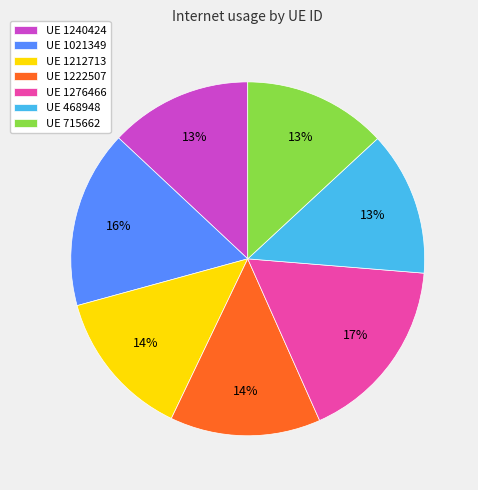

Is the sum of UE 1222507 and UE 1276466 greater than half?

No